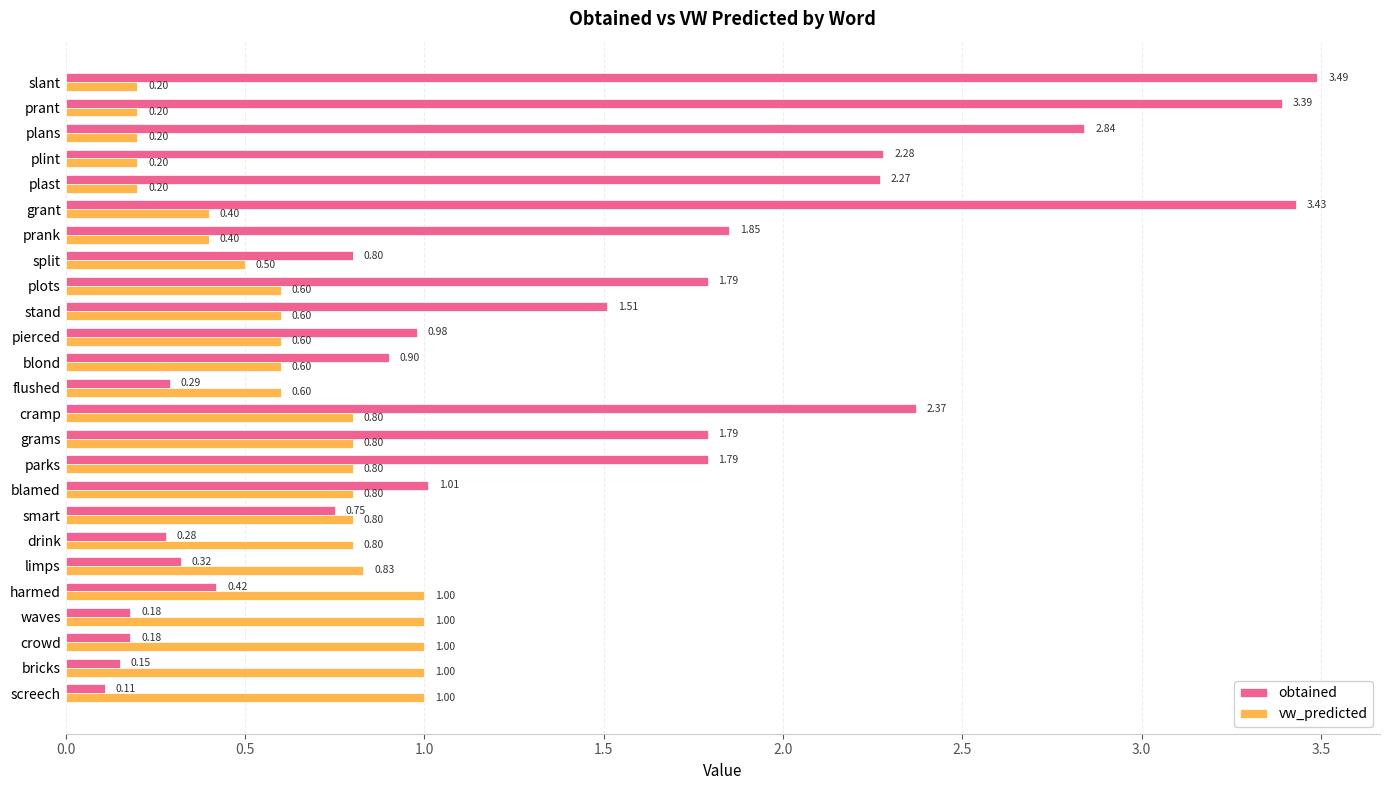

Which series has the widest spread of values?

obtained